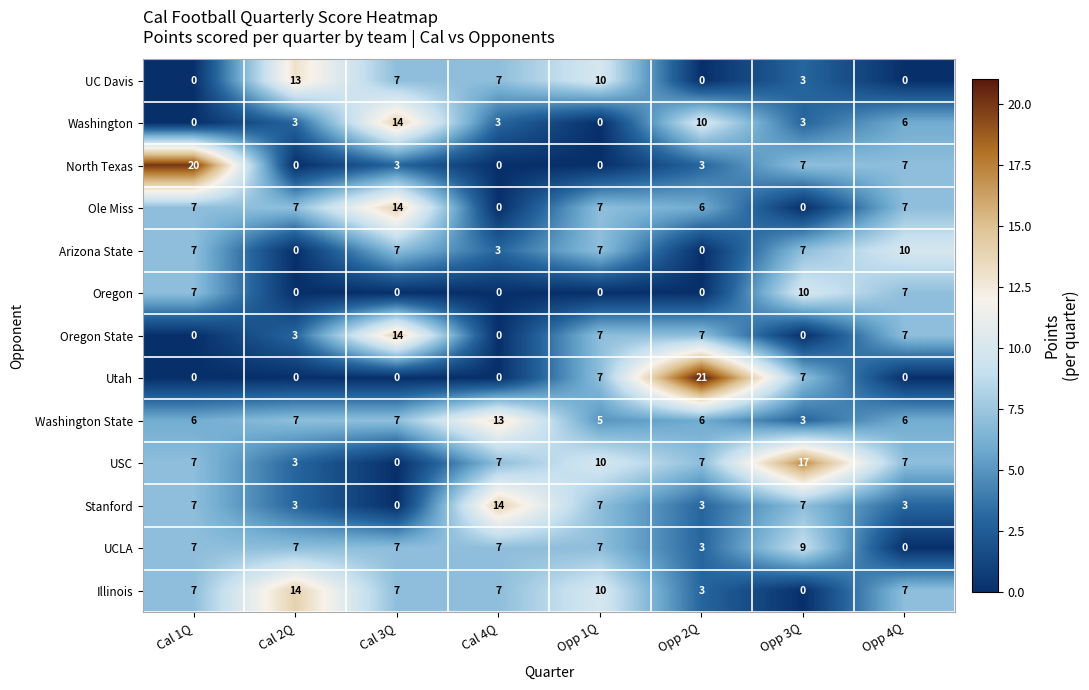

At how many categories does at least one series exceed 12?

6